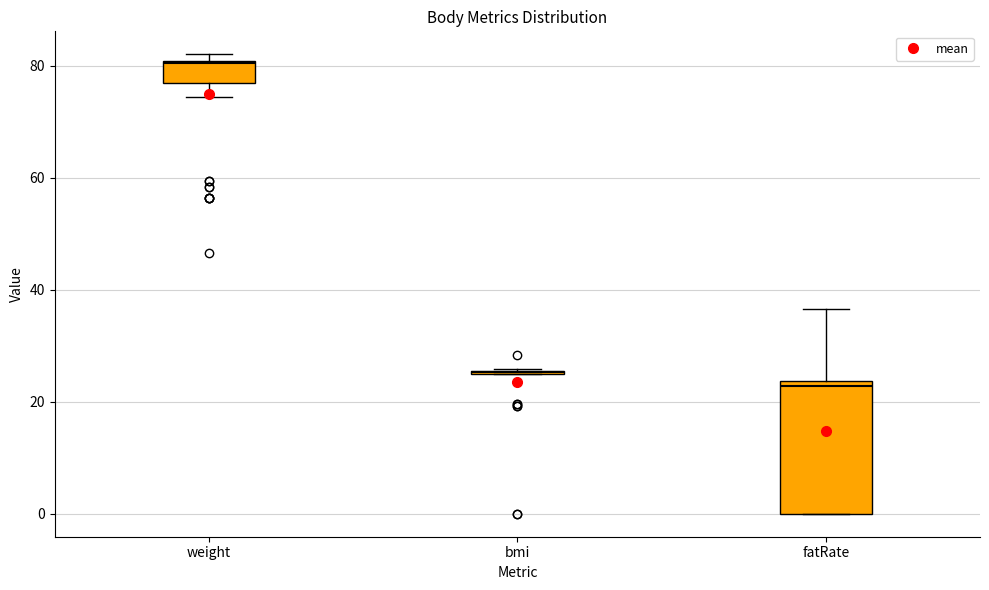

Where does the lower whisker of the box for weight end on the y-axis? The values are not printed on the chart, so give them approximately, as read against the axis.

74